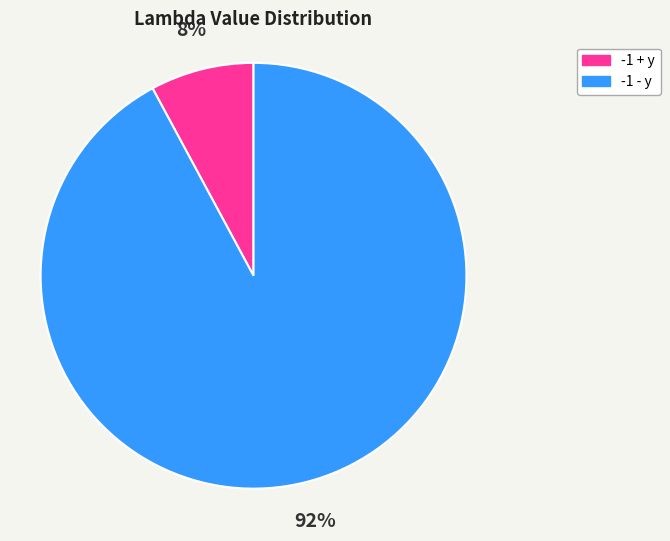

Which slice is the smallest?

-1 + y